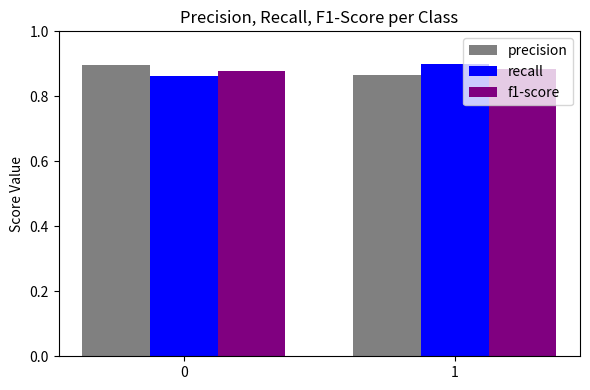

How many f1-score values are between 0 and 1?

2